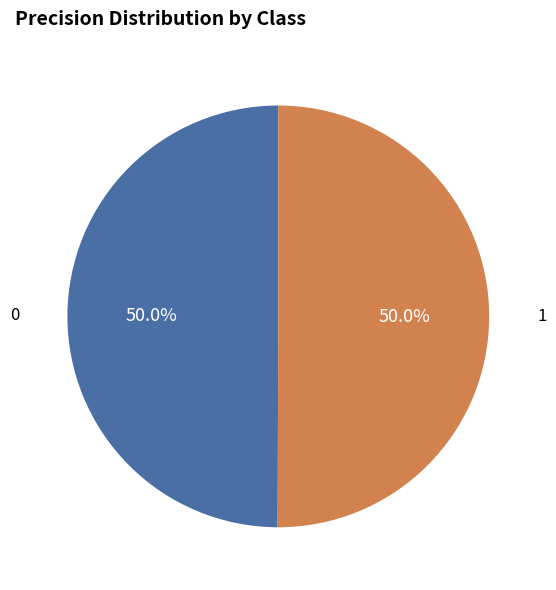

To the nearest percent, what percentage of the pie is 1?

50%